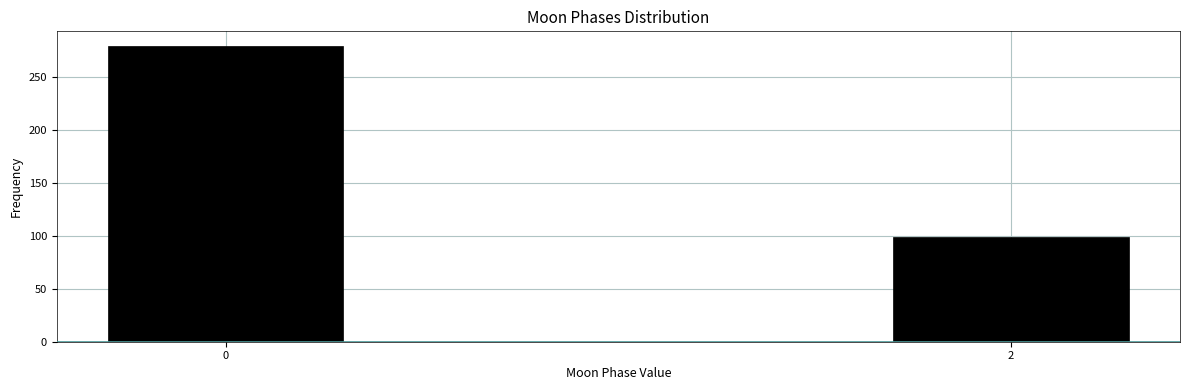

Reading left to right, transcribe all the data shown in this chart.

279	99